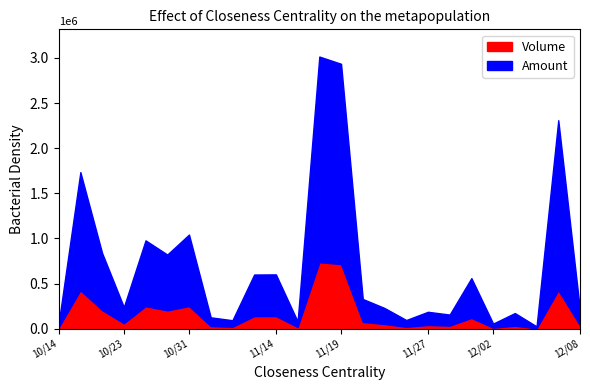

True or false: Amount has a value of 618160 at 103/10/29.

True